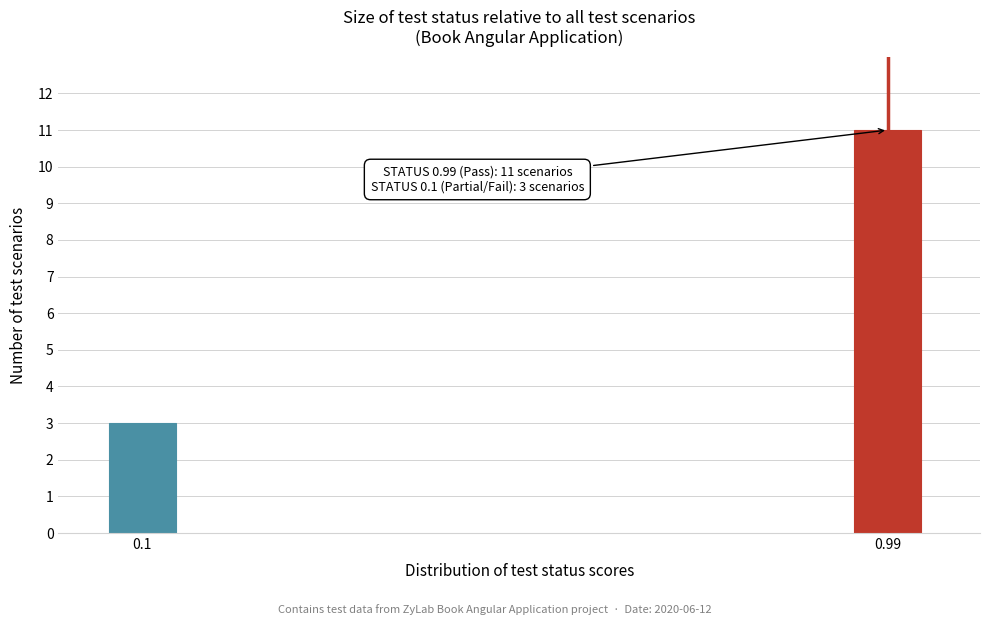

Reading left to right, extract all data points from this chart.

3	11